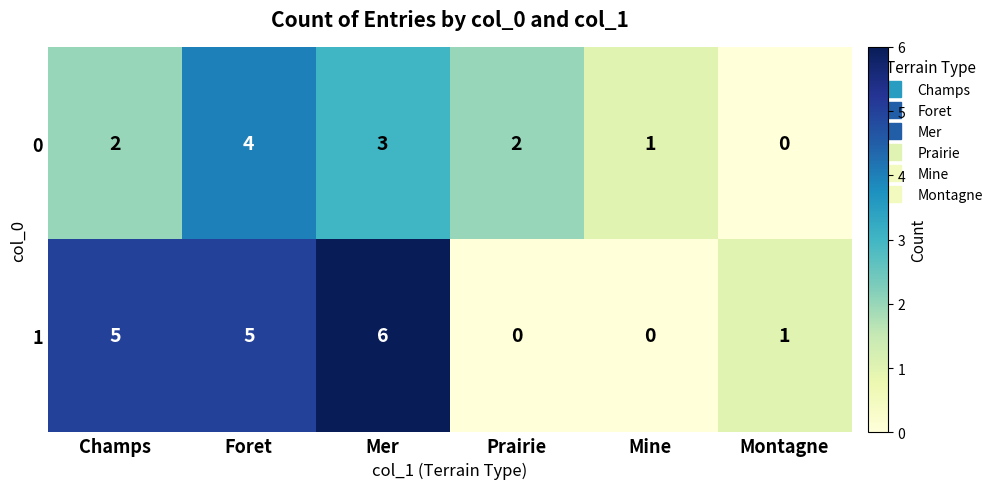

What is the maximum value for 0?

4